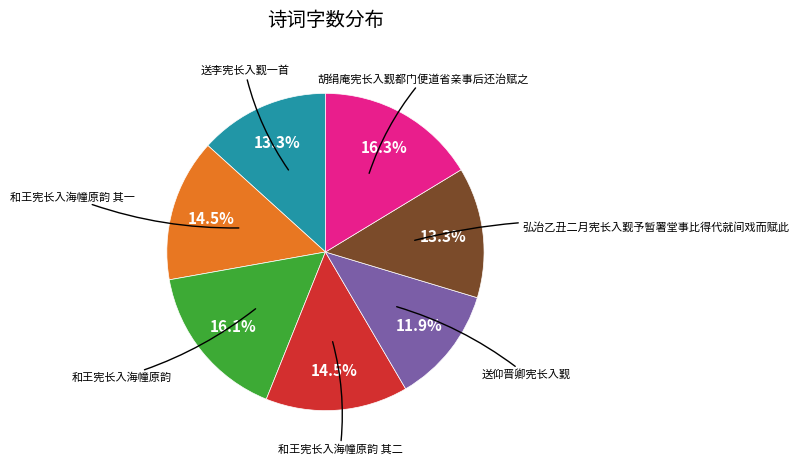

Is there any slice that represents more than half of the pie?

No